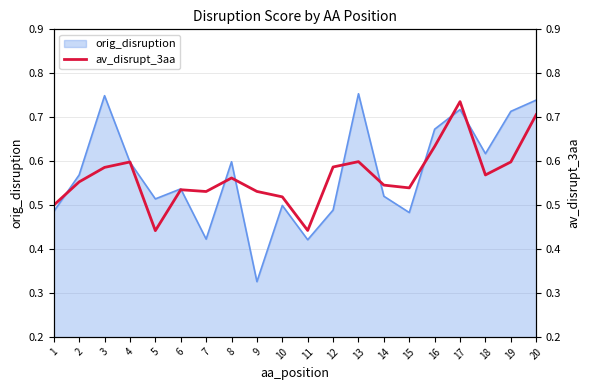

True or false: orig_disruption has a value of 0.3 at 8.

False